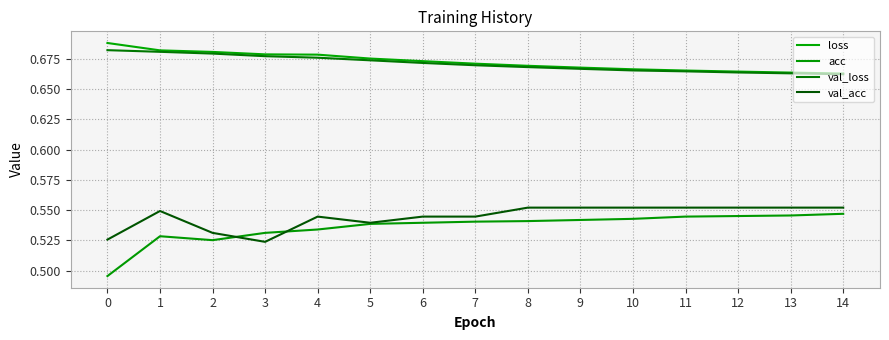

How many lines are shown in the chart?

4